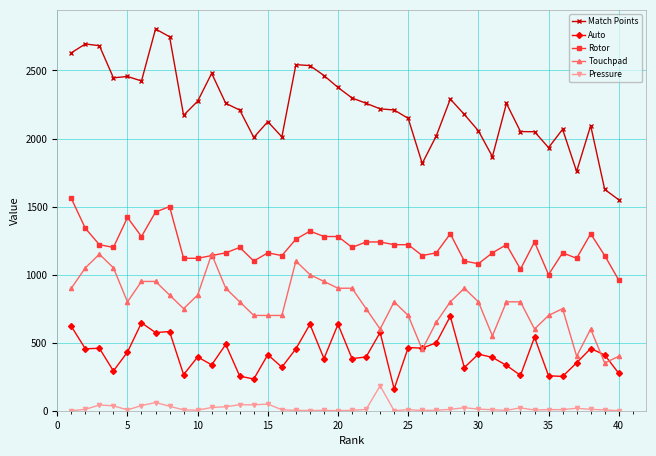

Which series has the largest total across all categories?

Match Points